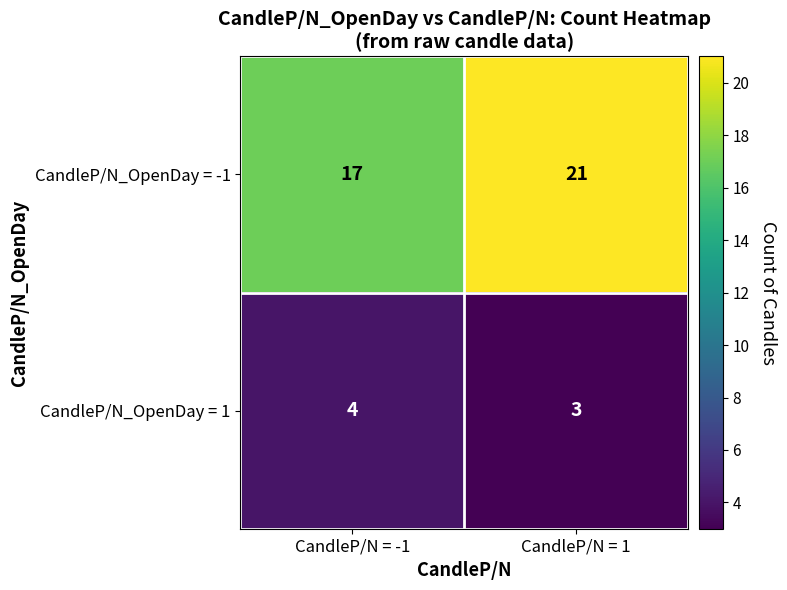

Rank the categories by CandleP/N_OpenDay = -1 value from lowest to highest.

CandleP/N = -1, CandleP/N = 1